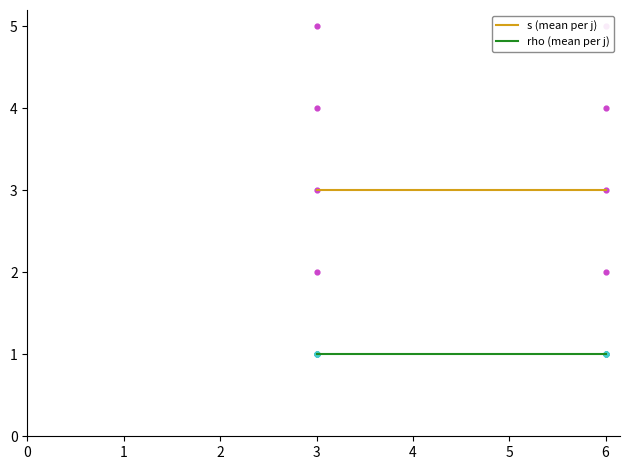

Which series contains the lowest Y value?

rho (mean per j)